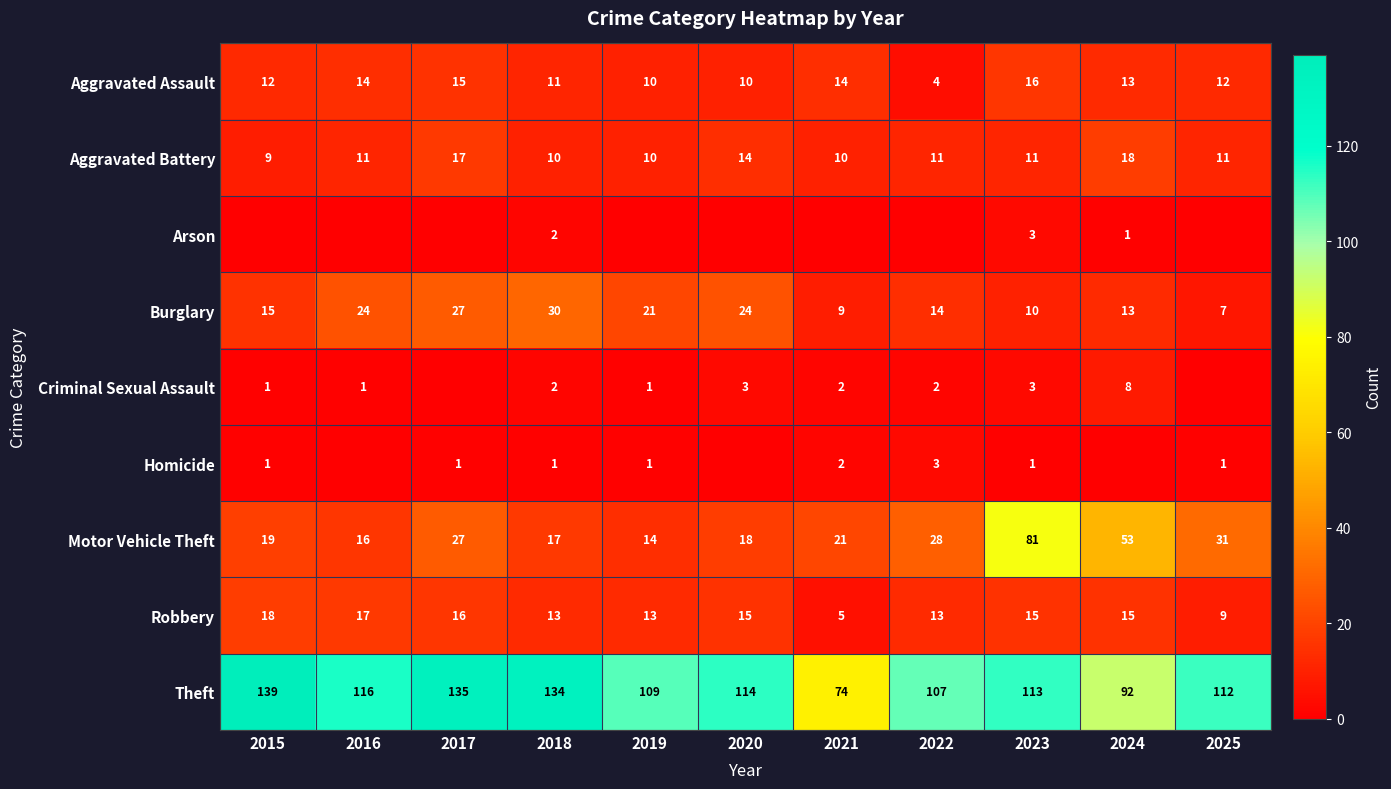

What is the difference between the maximum and minimum values in the Theft series?

65